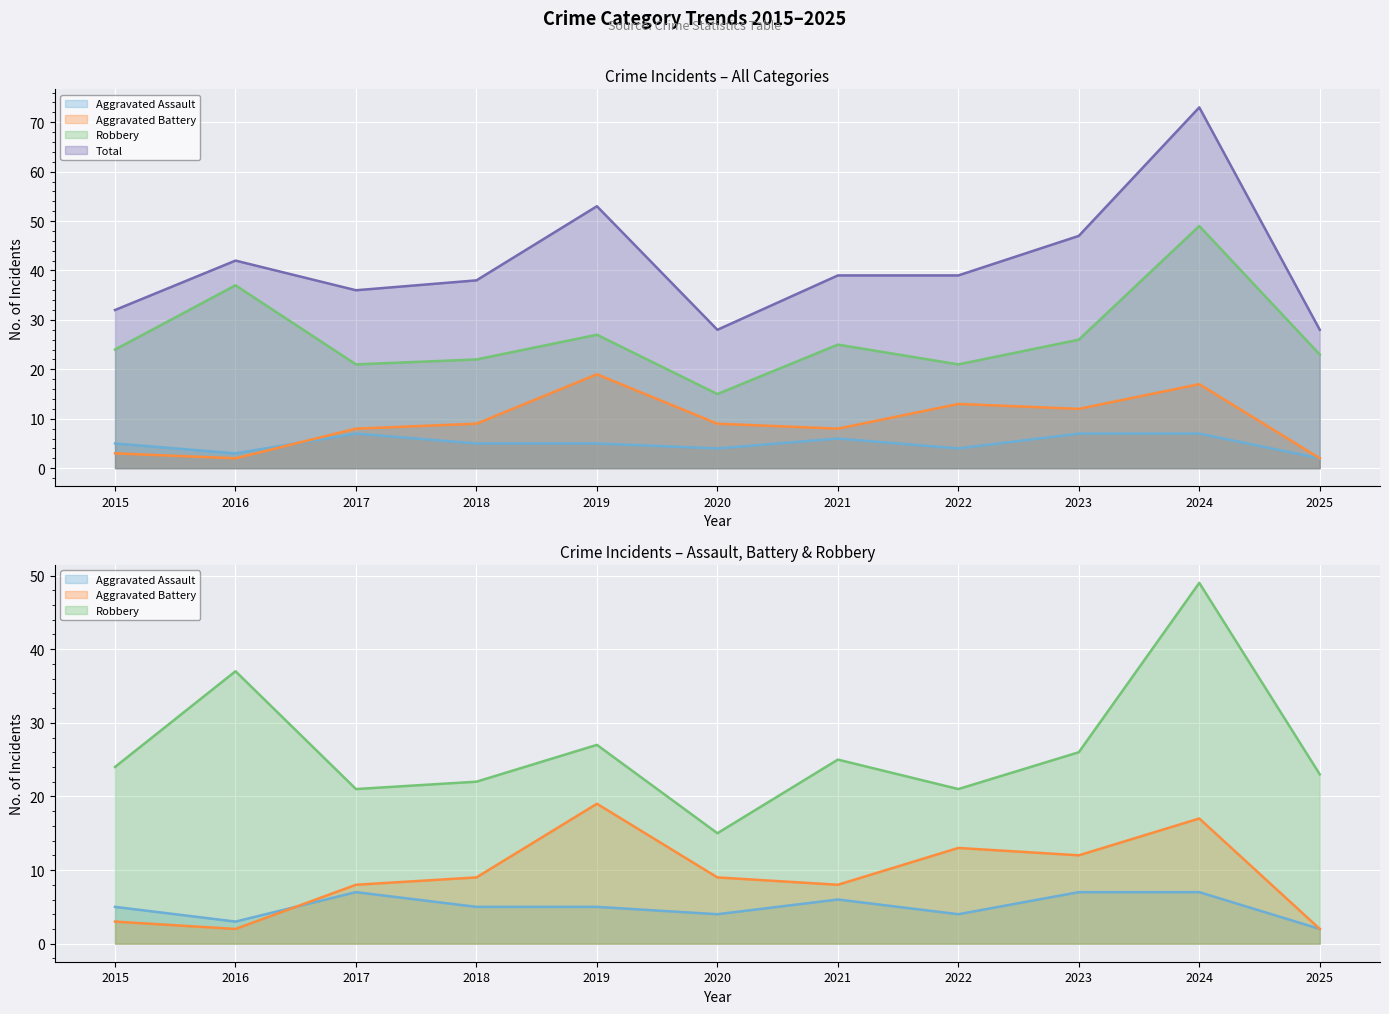

Which series has the largest total across all categories?

Total (line)